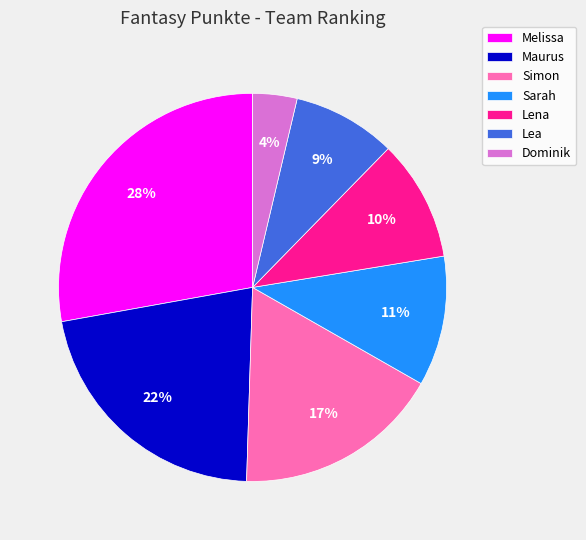

What percentage is the Lea slice, to the nearest percent?

9%